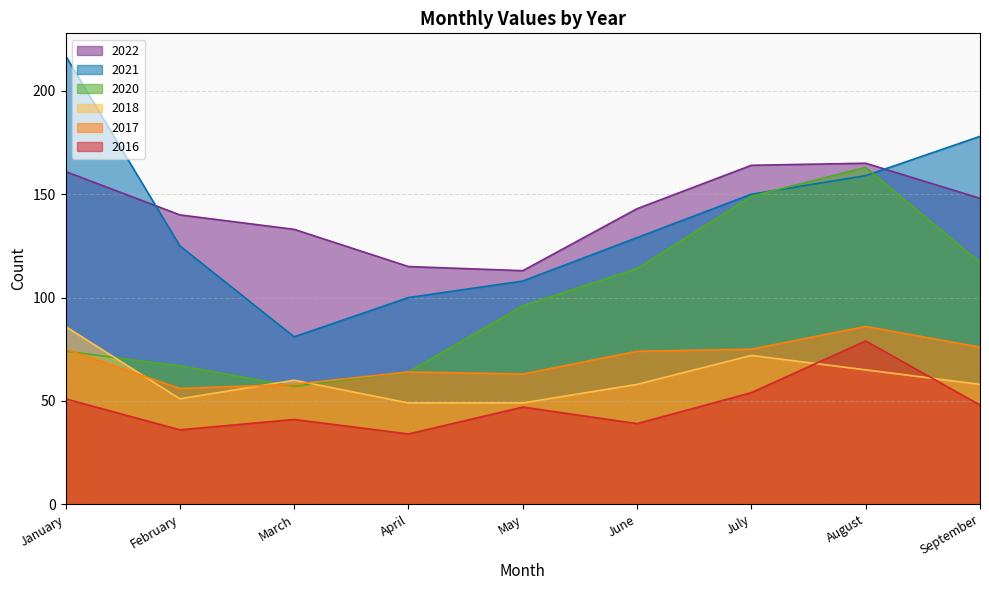

What is the difference between the maximum and minimum values in the 2016 series?

45